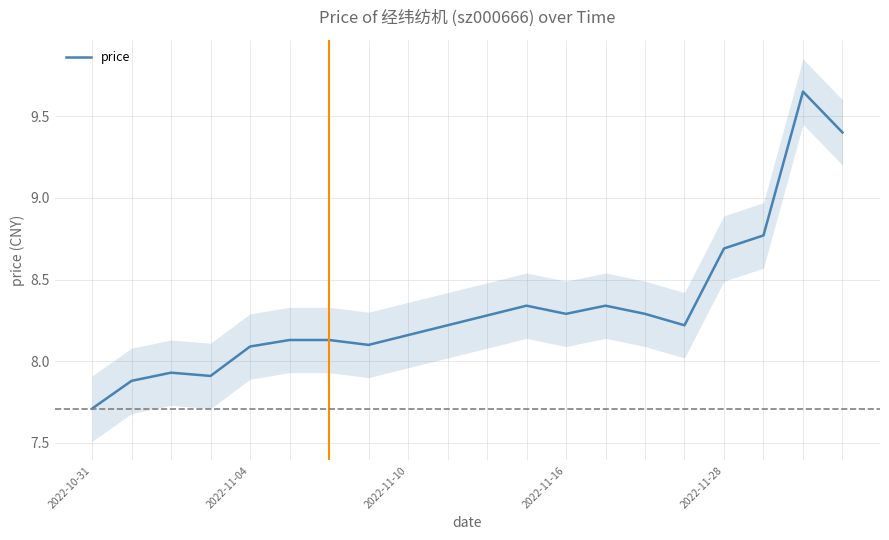

The price series shows 5.1 at 2022-11-28. True or false?

False